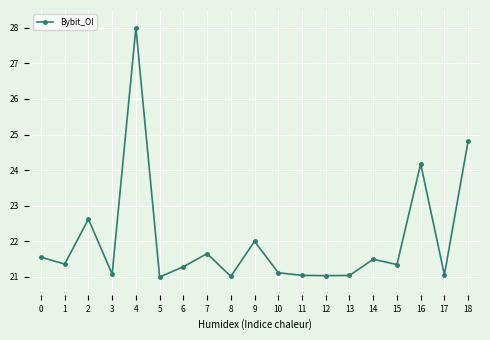

True or false: there are more than 2 points higher than both neighbors.

True